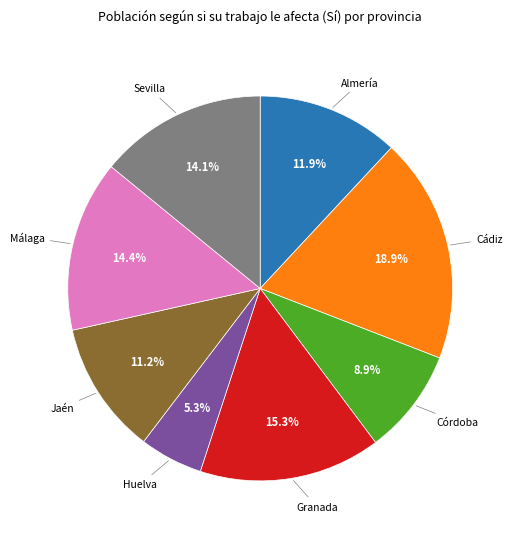

What percentage is the Jaén slice, to the nearest percent?

11%